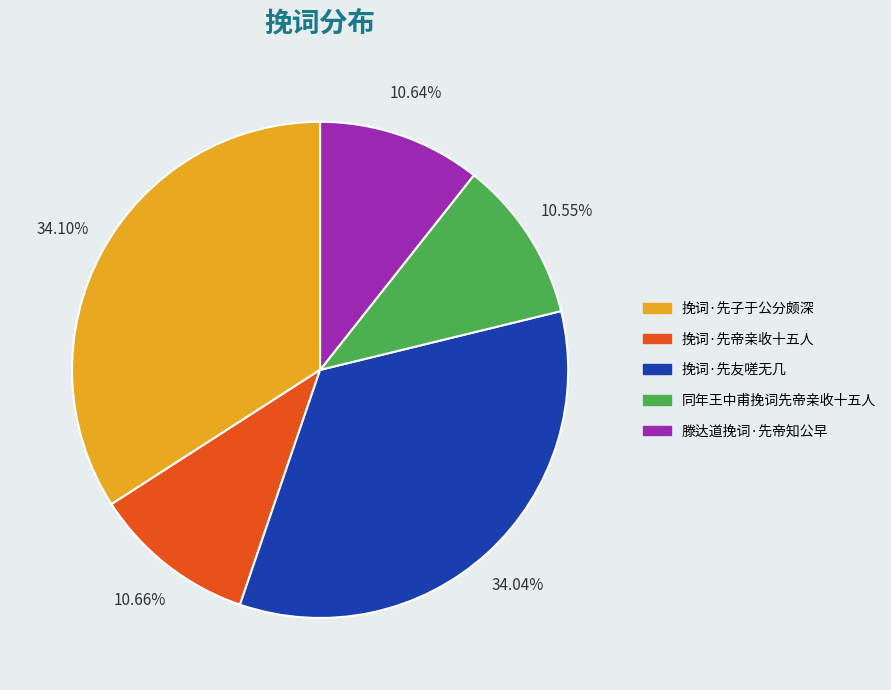

Is there any slice that represents more than half of the pie?

No